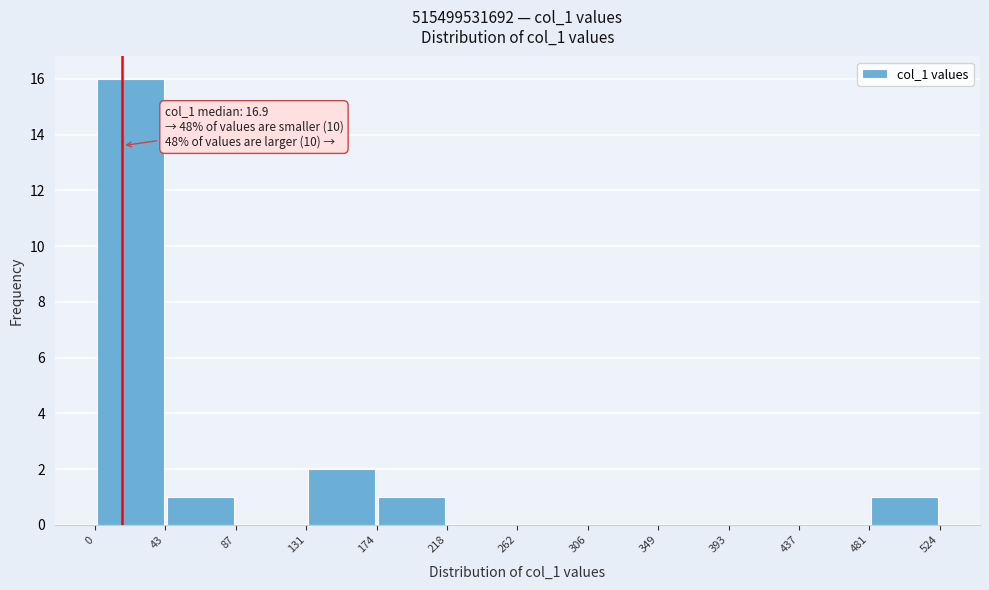

Which range on the x-axis has the tallest bar?

0 to 43